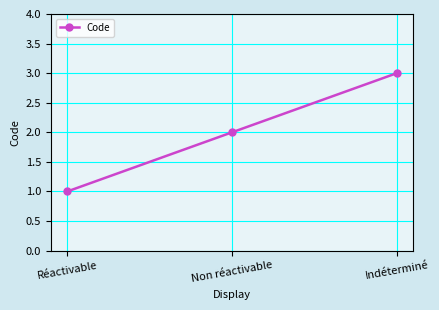

Rank the categories by value from lowest to highest.

Réactivable, Non réactivable, Indéterminé